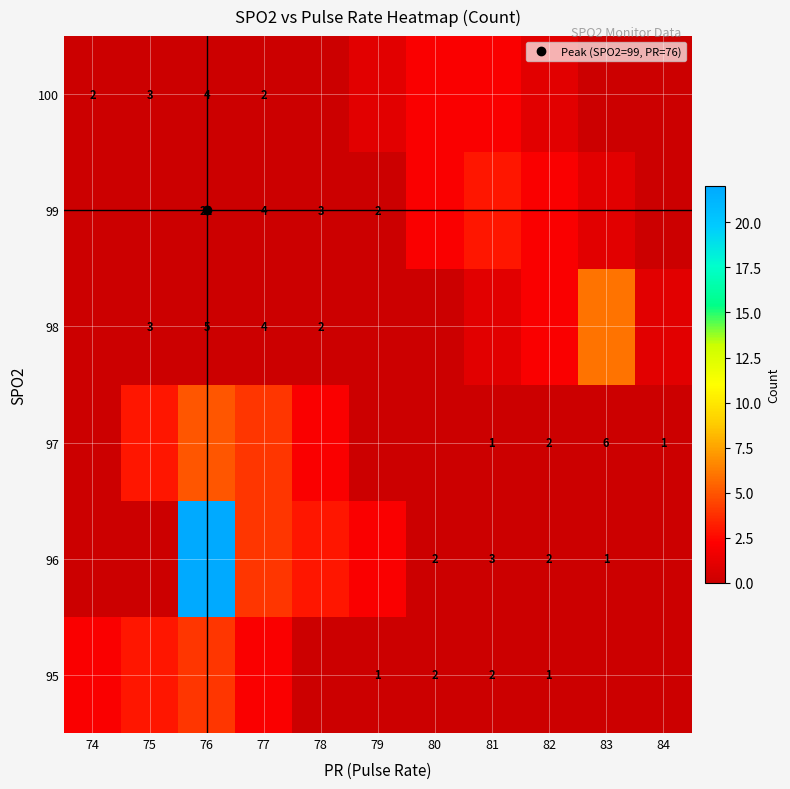

What is the spread (max minus min) of values at 75?

3